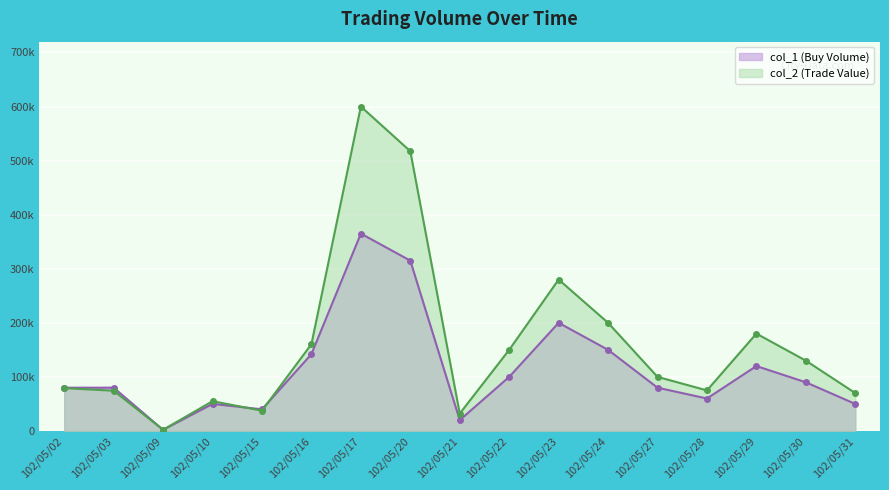

True or false: col_2 has a value of 37500 at 102/05/15.

True